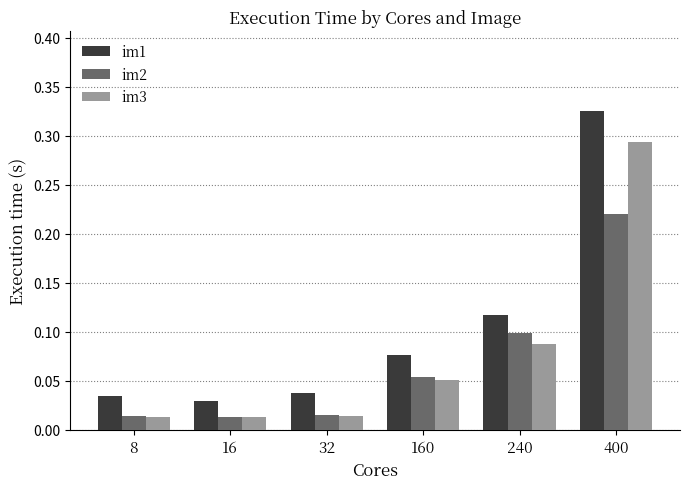

Rank the series at 240 from highest to lowest value.

im1, im2, im3